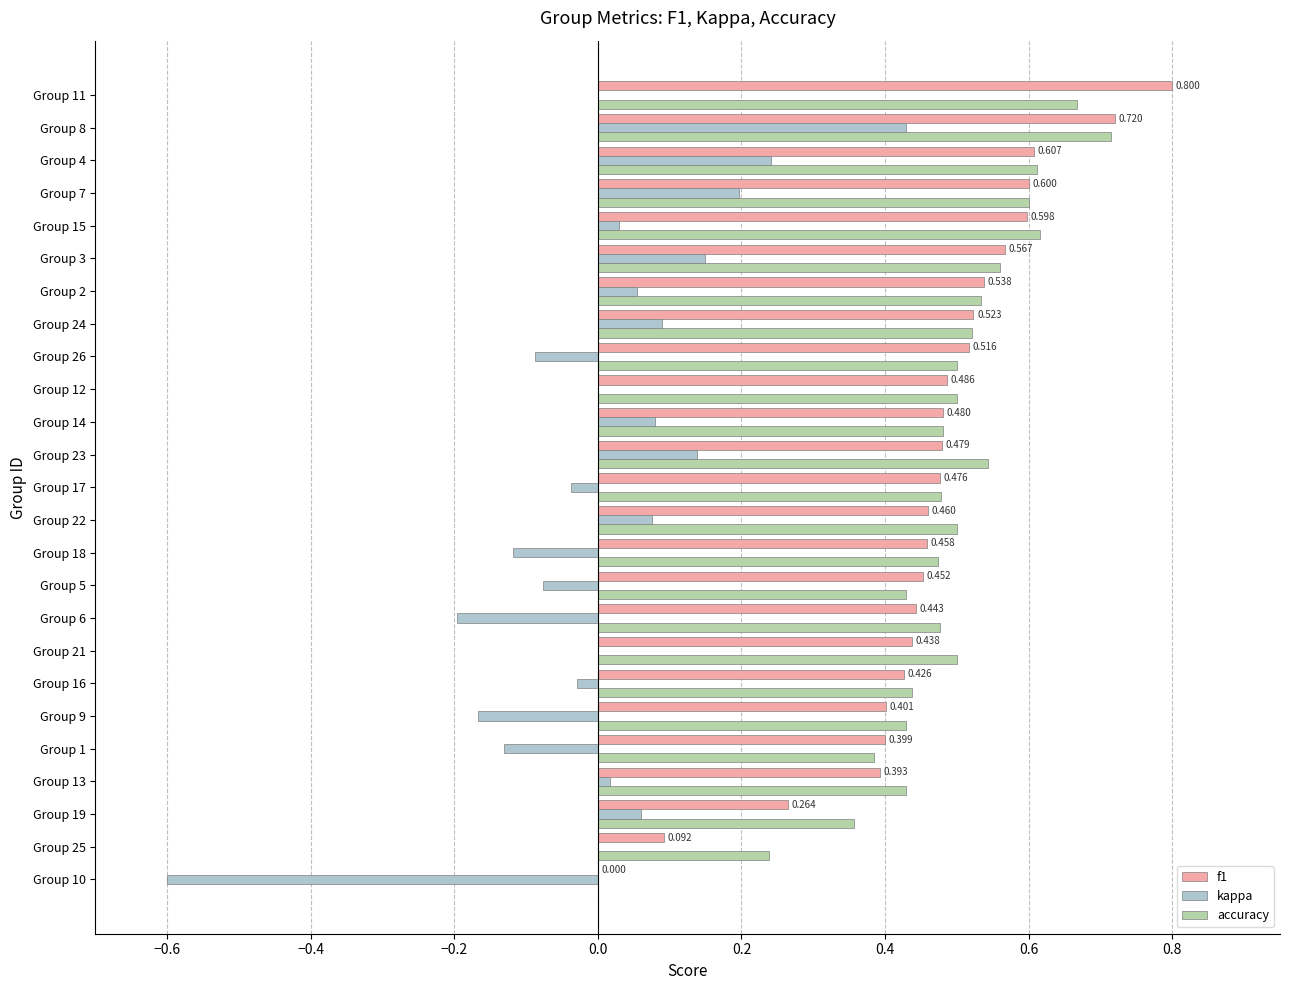

Reading left to right, list all the values displayed in this chart.

f1: 0.0	0.1	0.3	0.4	0.4	0.4	0.4	0.4	0.4	0.5	0.5	0.5	0.5	0.5	0.5	0.5	0.5	0.5	0.5	0.6	0.6	0.6	0.6	0.7	0.8
kappa: -0.6	0.0	0.1	0.0	-0.1	-0.2	-0.0	0.0	-0.2	-0.1	-0.1	0.1	-0.0	0.1	0.1	0.0	-0.1	0.1	0.1	0.1	0.0	0.2	0.2	0.4	0.0
accuracy: 0.0	0.2	0.4	0.4	0.4	0.4	0.4	0.5	0.5	0.4	0.5	0.5	0.5	0.5	0.5	0.5	0.5	0.5	0.5	0.6	0.6	0.6	0.6	0.7	0.7